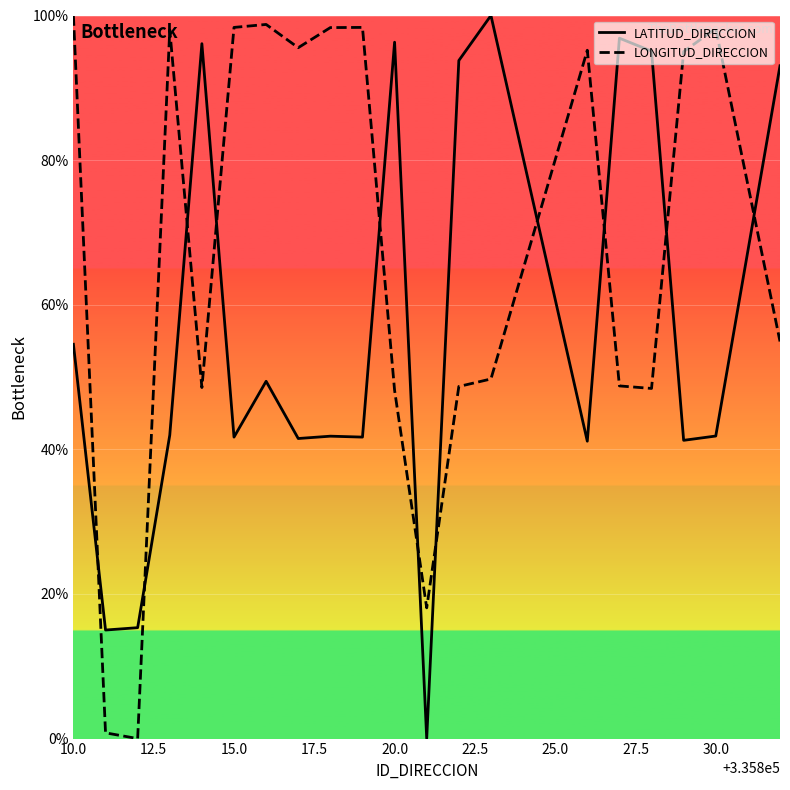

What is the sum of all LONGITUD_DIRECCION values?

1341.9